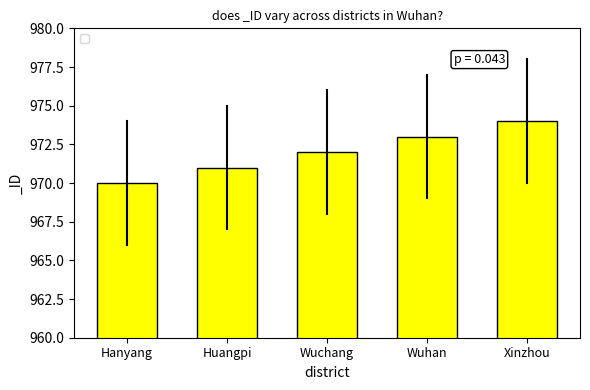

List the labels in order of value, smallest first.

Hanyang, Huangpi, Wuchang, Wuhan, Xinzhou